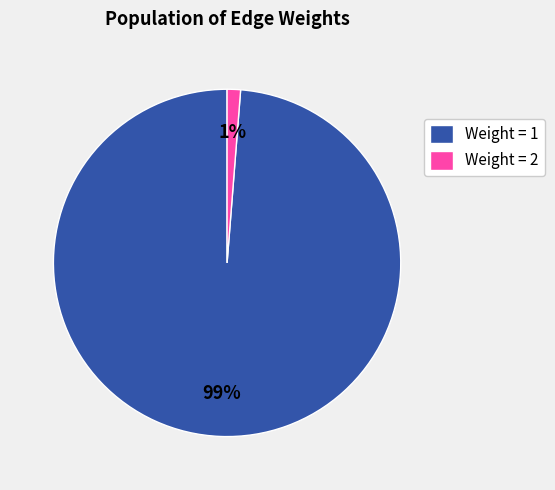

Count the number of slices in the pie.

2